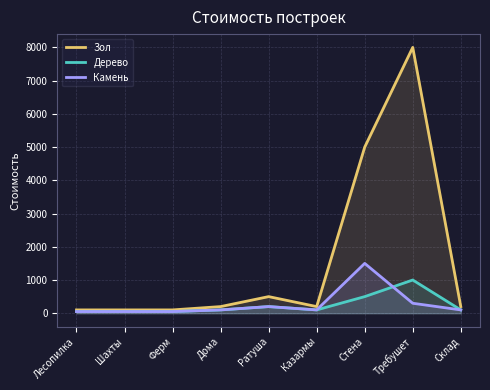

Between Казармы and Ратуша, which is larger?

Ратуша